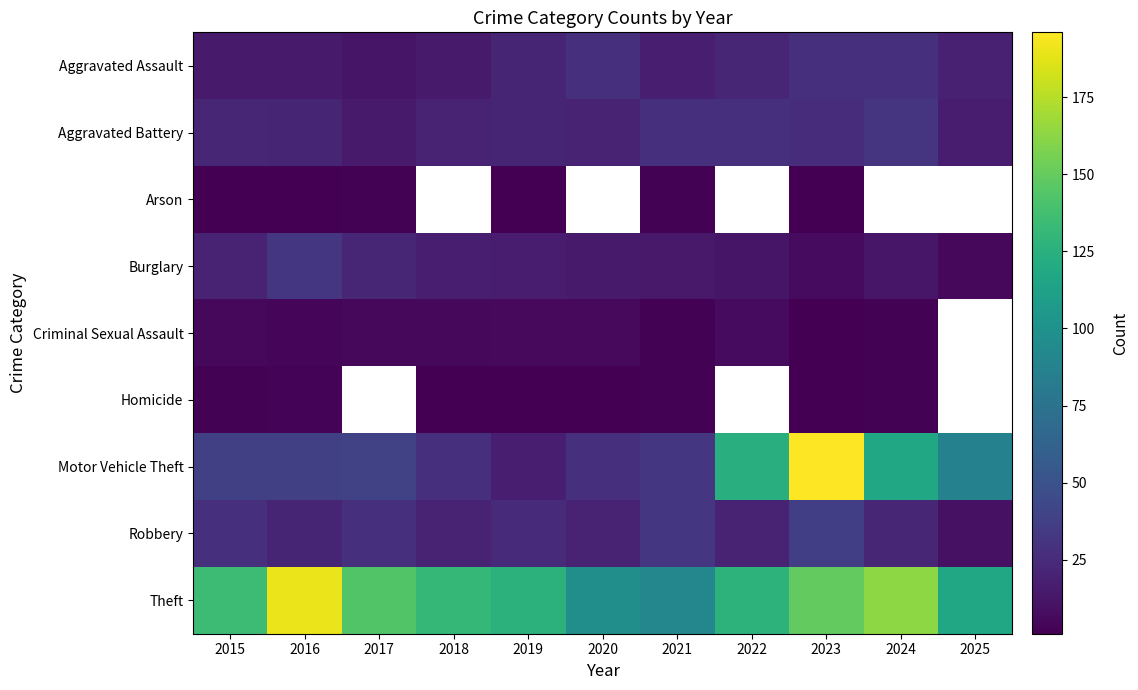

Which series changed the most between 2015 and 2022?

Motor Vehicle Theft